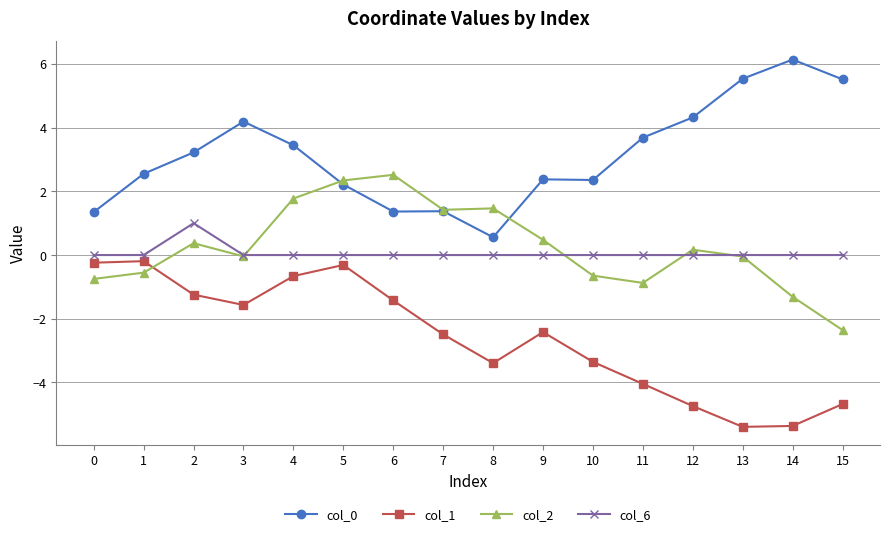

What is the maximum value shown in the chart?

6.1